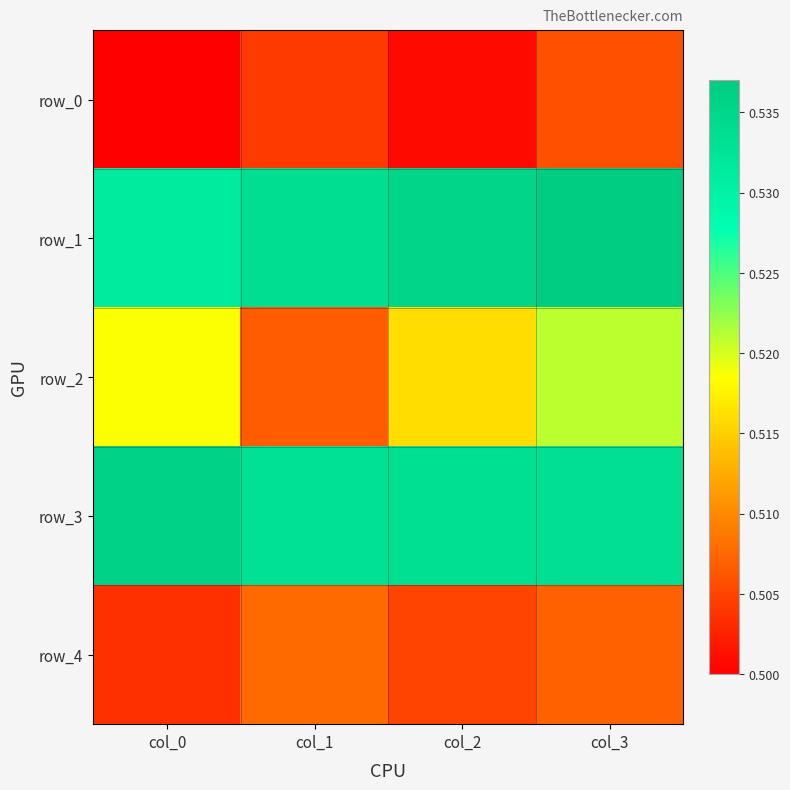

What is the sum of all row_2 values?

2.1